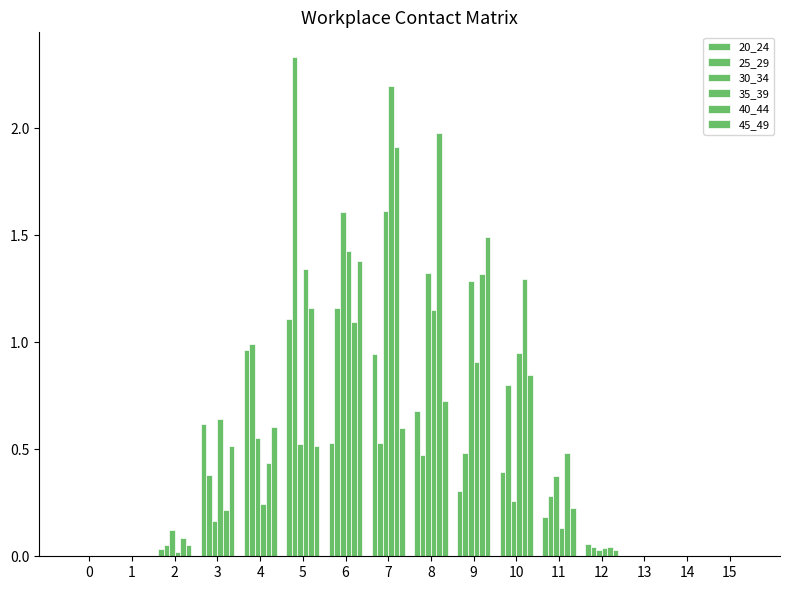

Is the value of 30_34 at 4 greater than the value of 20_24 at 12?

Yes